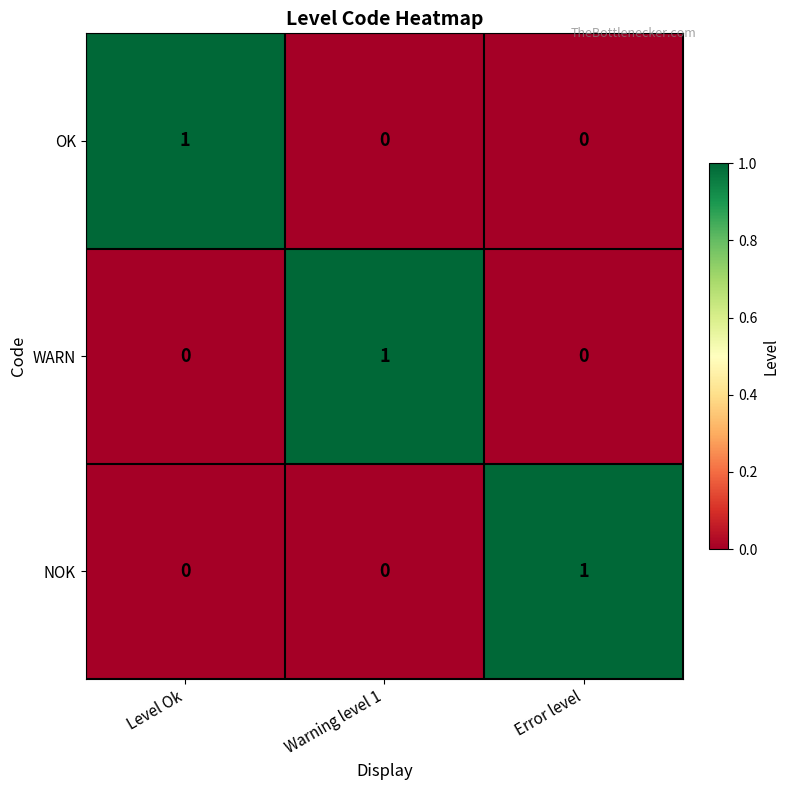

Which category has the highest value in the WARN series?

Warning level 1